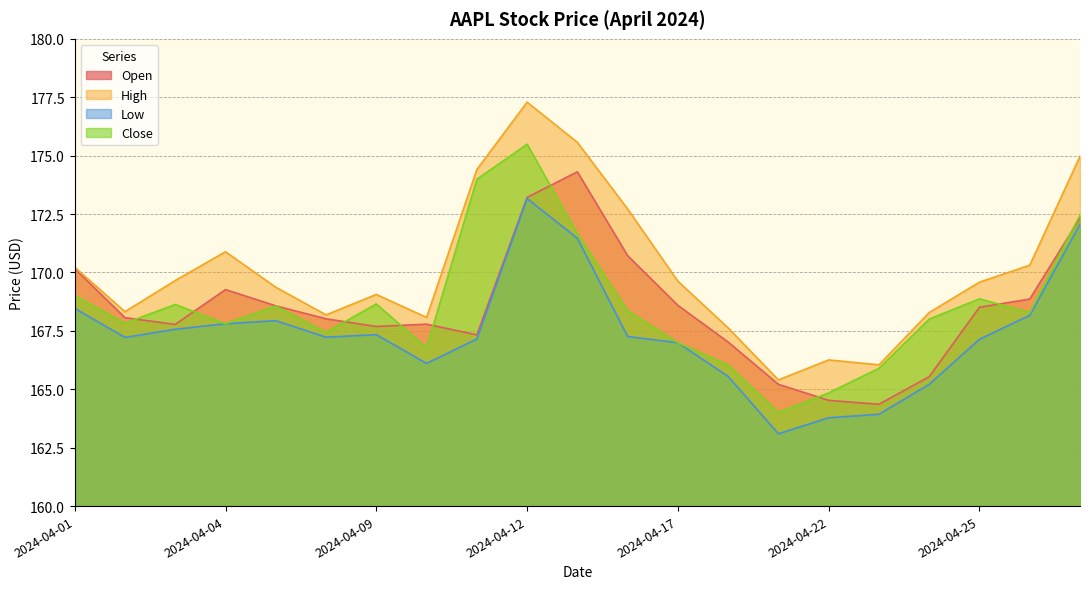

How many lines are shown in the chart?

4